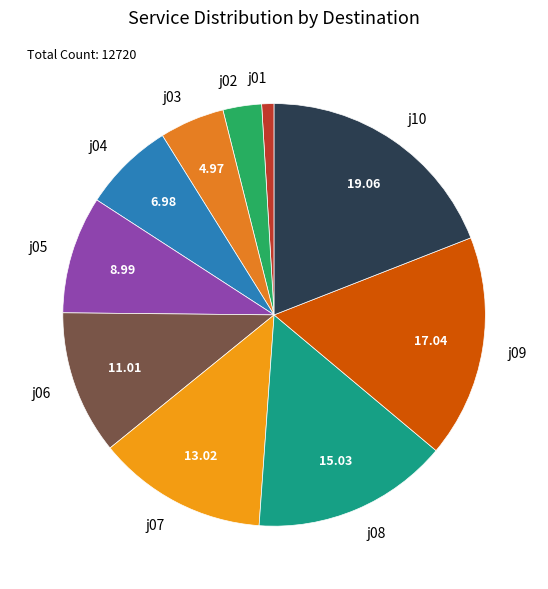

What is the ratio of the value at j06 to the value at j03?

2.2